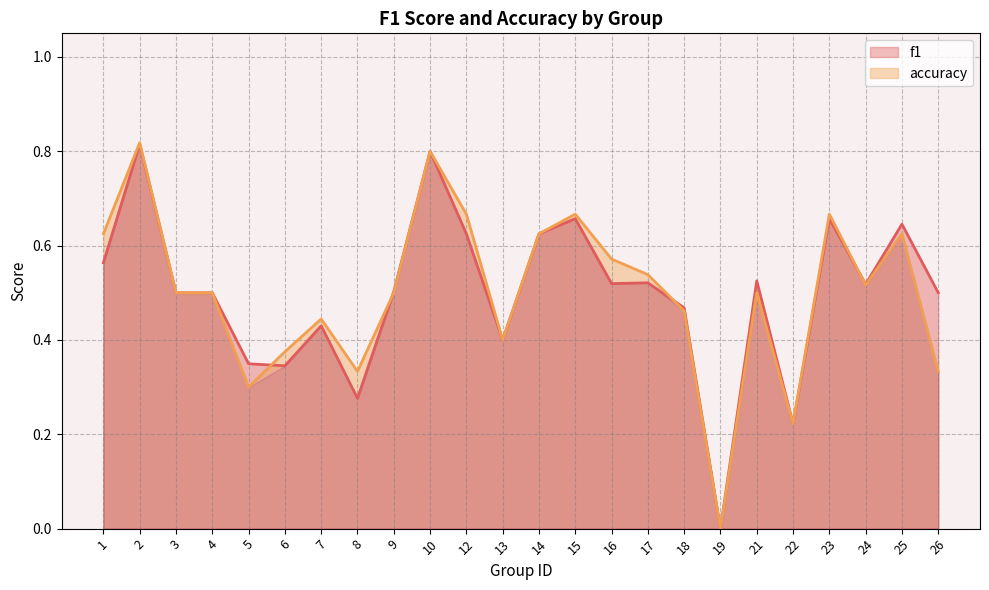

Which has a higher value, 19 or 12?

12